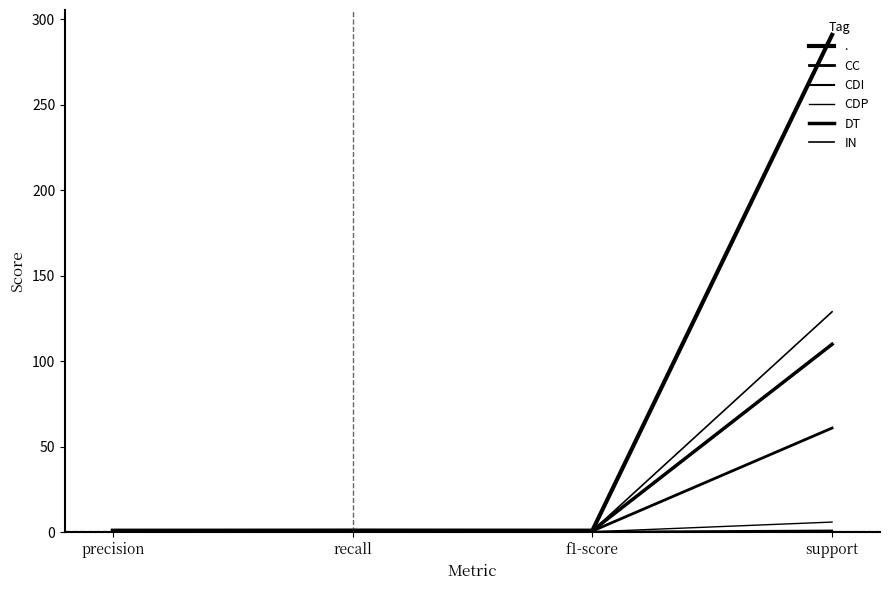

At which label is CDI closest to 0?

precision